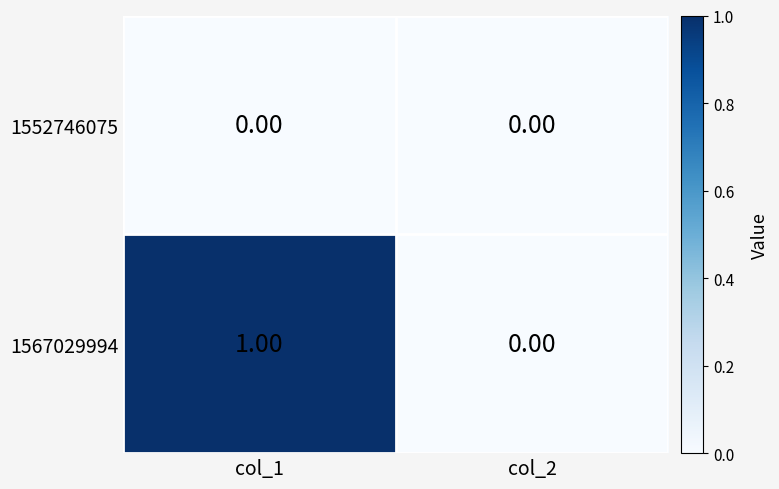

Which series changed the most between col_1 and col_2?

1567029994